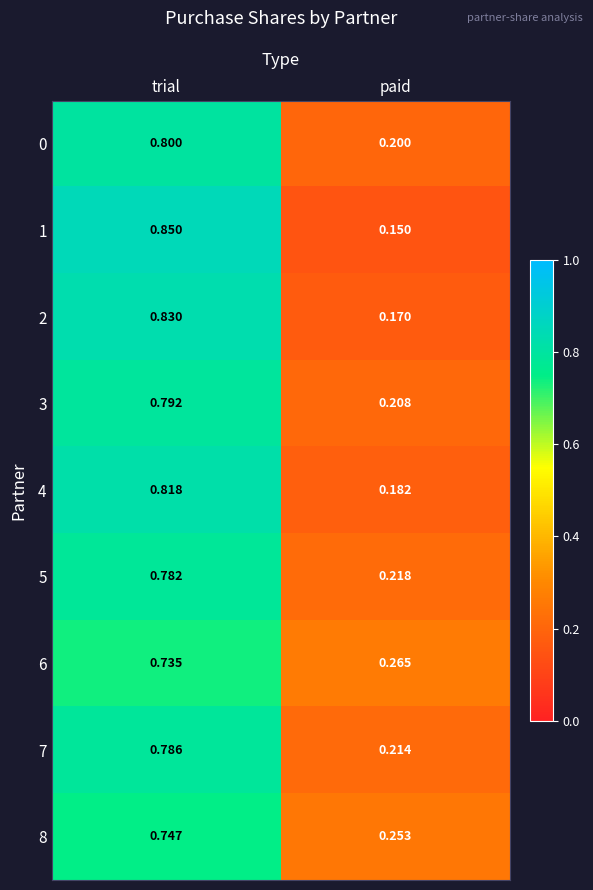

At which category is the sum across all series the highest?

trial